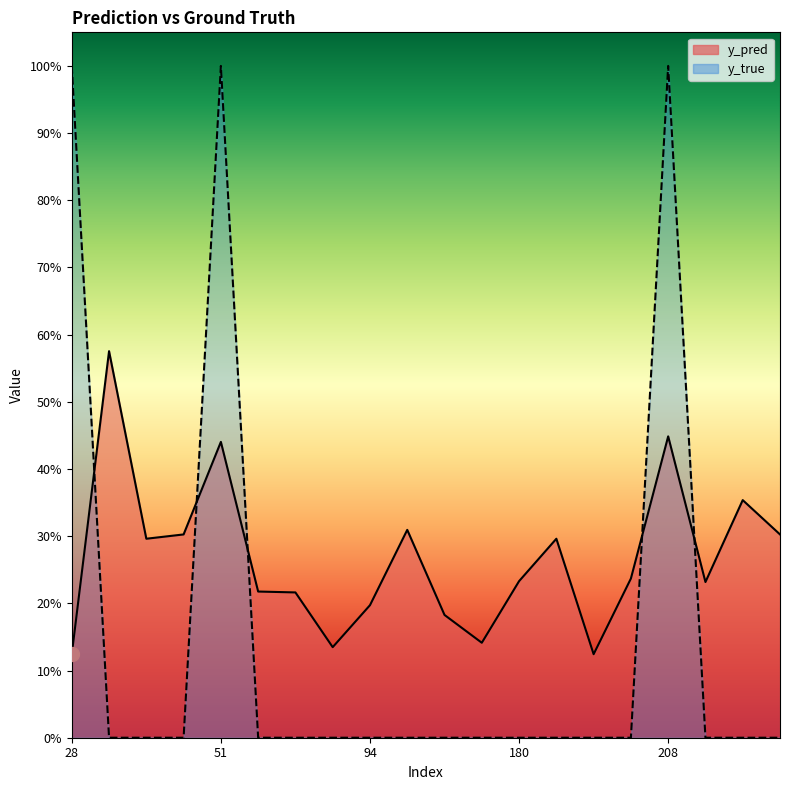

Rank the series at 133 from highest to lowest value.

y_pred, y_true